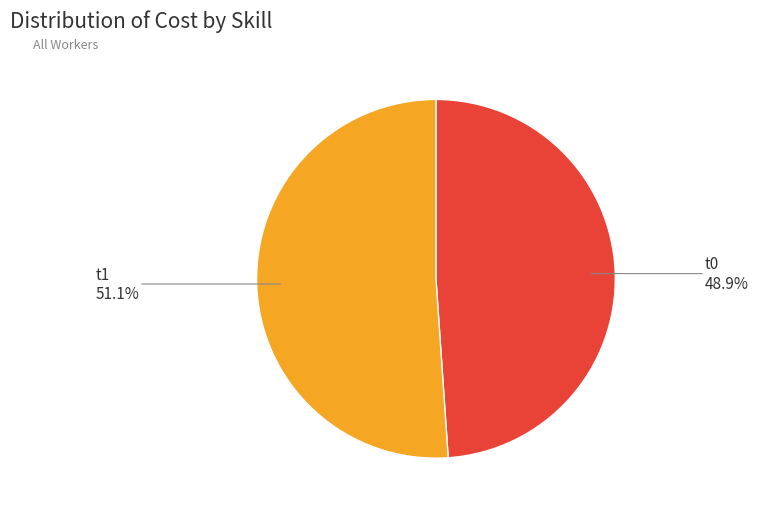

Is there a majority slice in this chart?

Yes